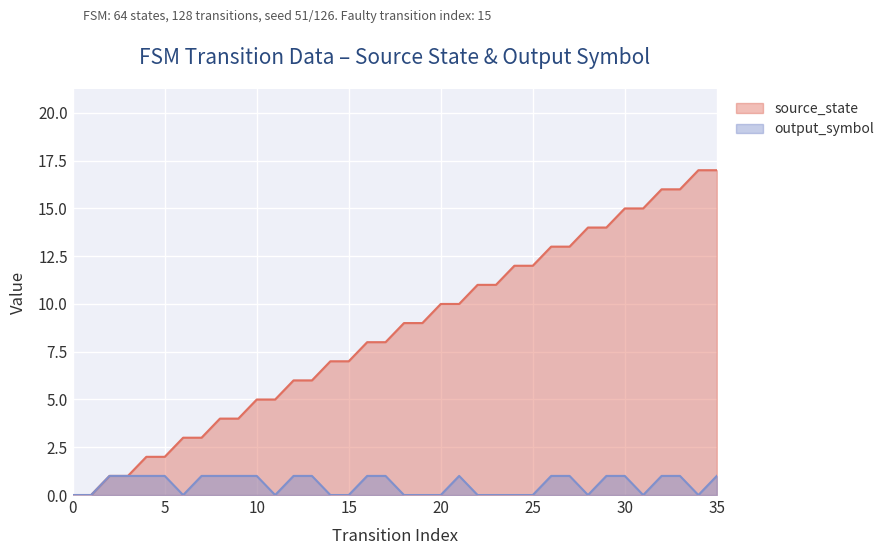

True or false: source_state and input_num (output) cross at least once.

False